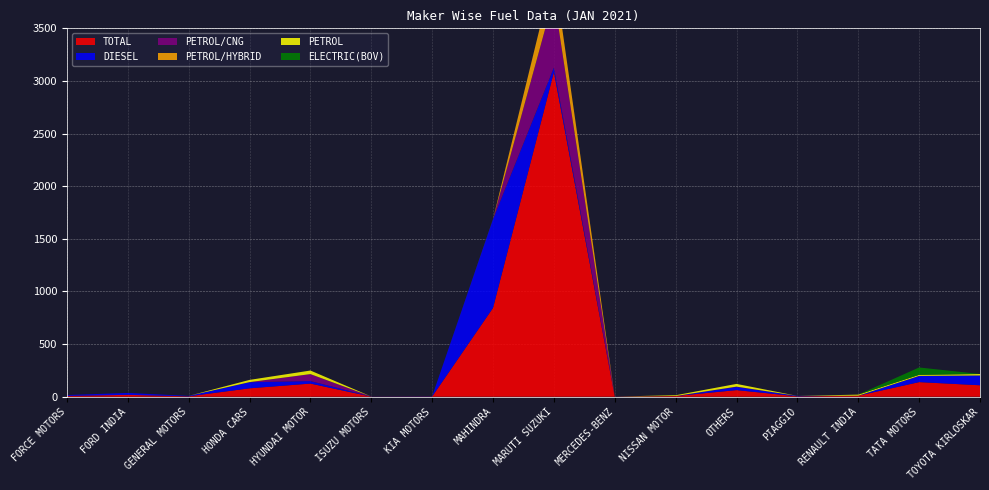

Reading left to right, extract all data points from this chart.

TOTAL: FORCE MOTORS=8	FORD INDIA=18	GENERAL MOTORS=4	HONDA CARS=80	HYUNDAI MOTOR=125	ISUZU MOTORS=1	KIA MOTORS=2	MAHINDRA=844	MARUTI SUZUKI=3084	MERCEDES-BENZ=1	NISSAN MOTOR=7	OTHERS=63	PIAGGIO=4	RENAULT INDIA=10	TATA MOTORS=139	TOYOTA KIRLOSKAR=109
DIESEL: FORCE MOTORS=8	FORD INDIA=18	GENERAL MOTORS=4	HONDA CARS=58	HYUNDAI MOTOR=24	ISUZU MOTORS=1	KIA MOTORS=2	MAHINDRA=843	MARUTI SUZUKI=43	MERCEDES-BENZ=1	NISSAN MOTOR=0	OTHERS=30	PIAGGIO=4	RENAULT INDIA=0	TATA MOTORS=58	TOYOTA KIRLOSKAR=93
PETROL/CNG: FORCE MOTORS=0	FORD INDIA=0	GENERAL MOTORS=0	HONDA CARS=1	HYUNDAI MOTOR=66	ISUZU MOTORS=0	KIA MOTORS=0	MAHINDRA=0	MARUTI SUZUKI=670	MERCEDES-BENZ=0	NISSAN MOTOR=0	OTHERS=3	PIAGGIO=0	RENAULT INDIA=0	TATA MOTORS=1	TOYOTA KIRLOSKAR=0
PETROL/HYBRID: FORCE MOTORS=0	FORD INDIA=0	GENERAL MOTORS=0	HONDA CARS=0	HYUNDAI MOTOR=0	ISUZU MOTORS=0	KIA MOTORS=0	MAHINDRA=0	MARUTI SUZUKI=253	MERCEDES-BENZ=0	NISSAN MOTOR=0	OTHERS=0	PIAGGIO=0	RENAULT INDIA=0	TATA MOTORS=0	TOYOTA KIRLOSKAR=0
PETROL: FORCE MOTORS=0	FORD INDIA=0	GENERAL MOTORS=0	HONDA CARS=21	HYUNDAI MOTOR=34	ISUZU MOTORS=0	KIA MOTORS=0	MAHINDRA=1	MARUTI SUZUKI=1	MERCEDES-BENZ=0	NISSAN MOTOR=7	OTHERS=26	PIAGGIO=0	RENAULT INDIA=10	TATA MOTORS=10	TOYOTA KIRLOSKAR=14
ELECTRIC(BOV): FORCE MOTORS=0	FORD INDIA=0	GENERAL MOTORS=0	HONDA CARS=0	HYUNDAI MOTOR=0	ISUZU MOTORS=0	KIA MOTORS=0	MAHINDRA=0	MARUTI SUZUKI=0	MERCEDES-BENZ=0	NISSAN MOTOR=0	OTHERS=0	PIAGGIO=0	RENAULT INDIA=0	TATA MOTORS=70	TOYOTA KIRLOSKAR=0